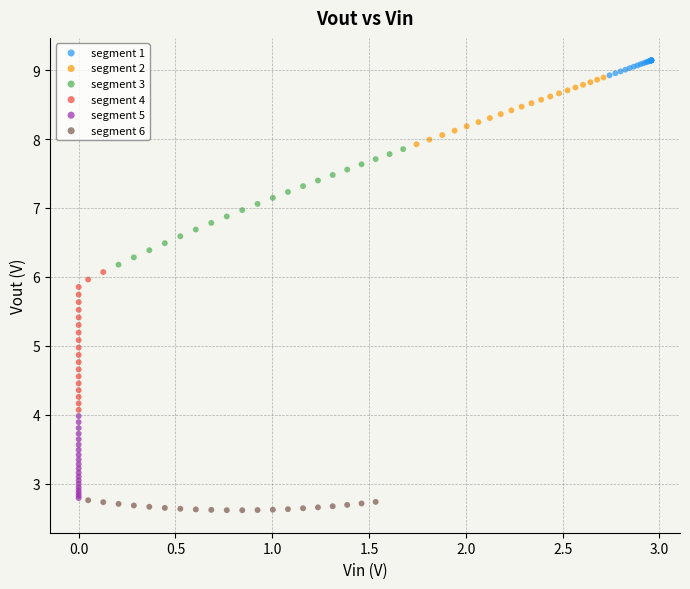

Which series has the largest Y range (max minus min)?

segment 4